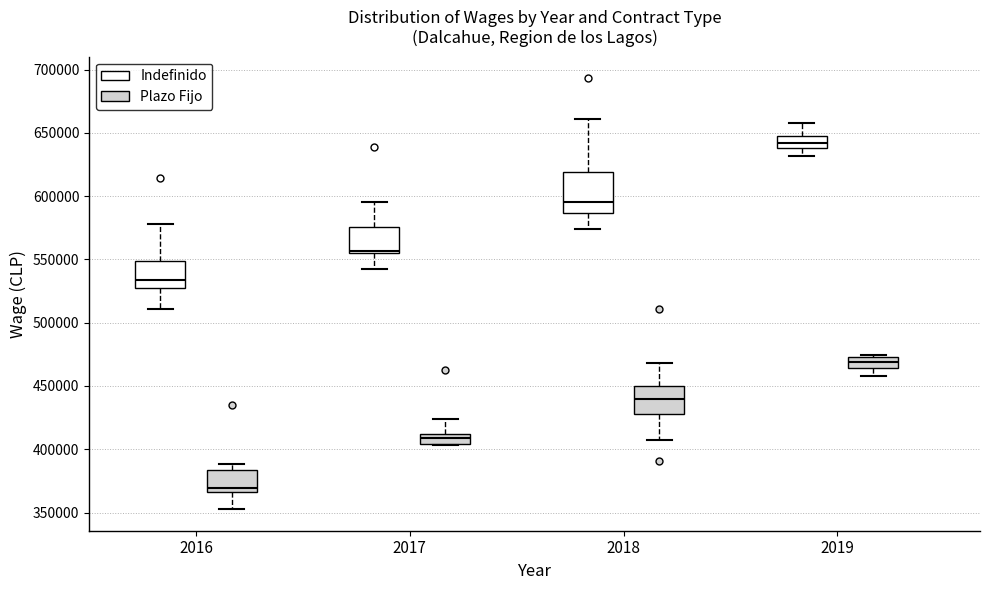

Comparing the boxes themselves (not the whiskers), which one is the tallest?

2018 (Indefinido)